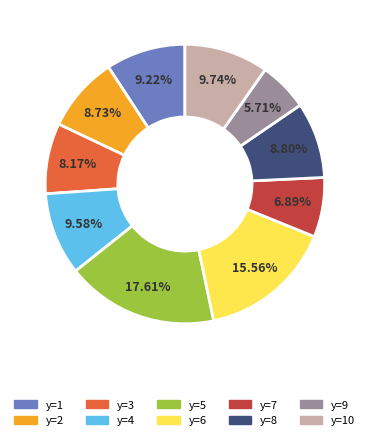

To the nearest percent, what is the difference between the largest and smallest slice percentages?

12%